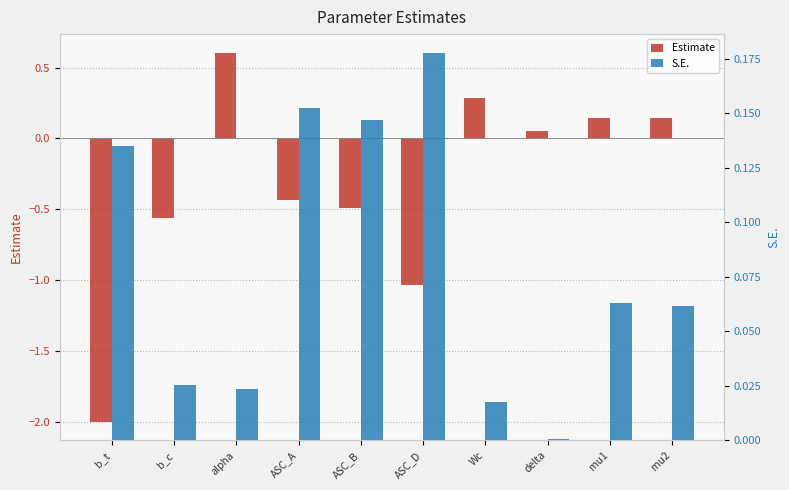

Reading right to left, what are all the values shown in this chart?

Estimate: 0.1	0.1	0.1	0.3	-1.0	-0.5	-0.4	0.6	-0.6	-2.0
S.E.: 0.1	0.1	0.0	0.0	0.2	0.1	0.2	0.0	0.0	0.1